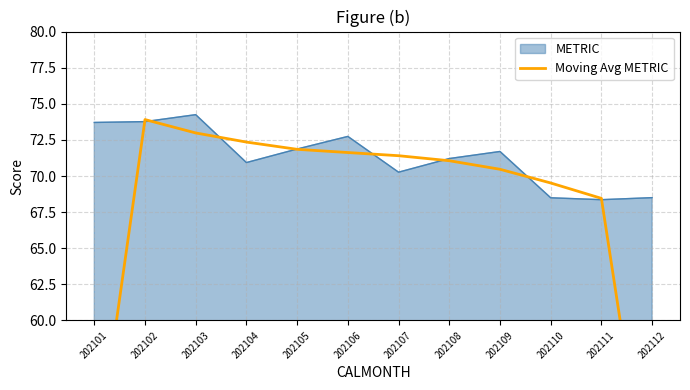

What is the ratio of the value at 202104 to the value at 202106?

1.0